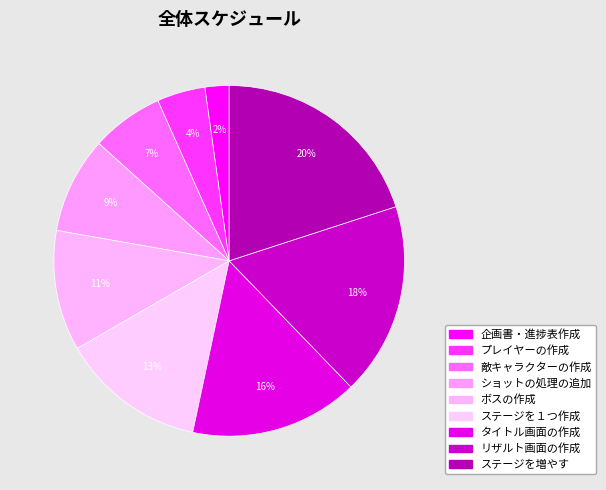

Combined, what portion of the pie is リザルト画面の作成 and ボスの作成?

28.9%